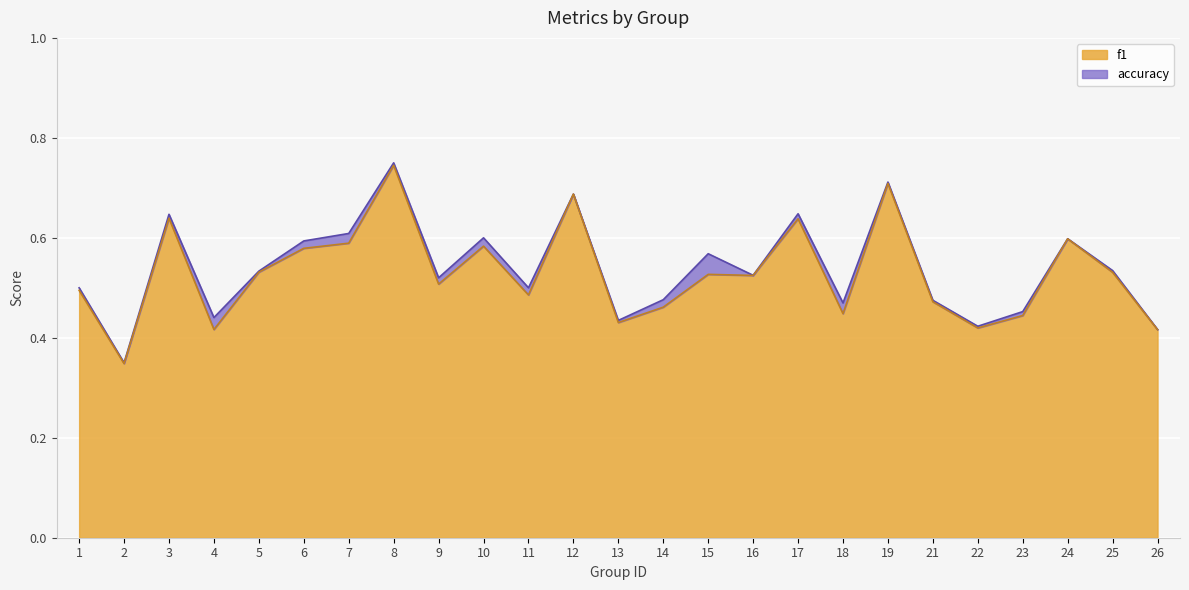

What is the sum of all accuracy values?

13.5